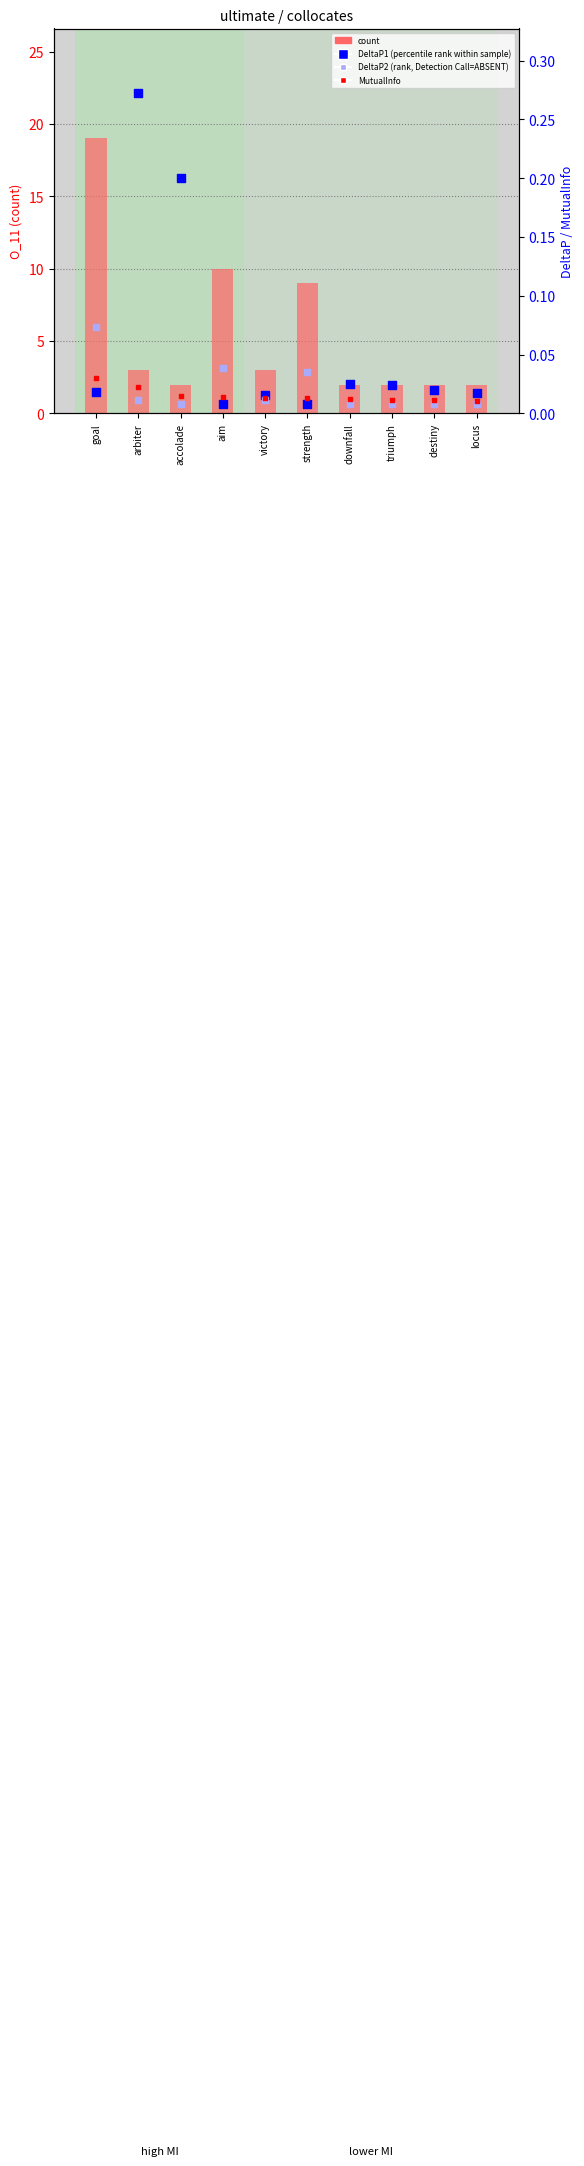

Is the value of rank, Detection Call (DeltaP2) at victory greater than the value of percentile rank (DeltaP1) at aim?

Yes